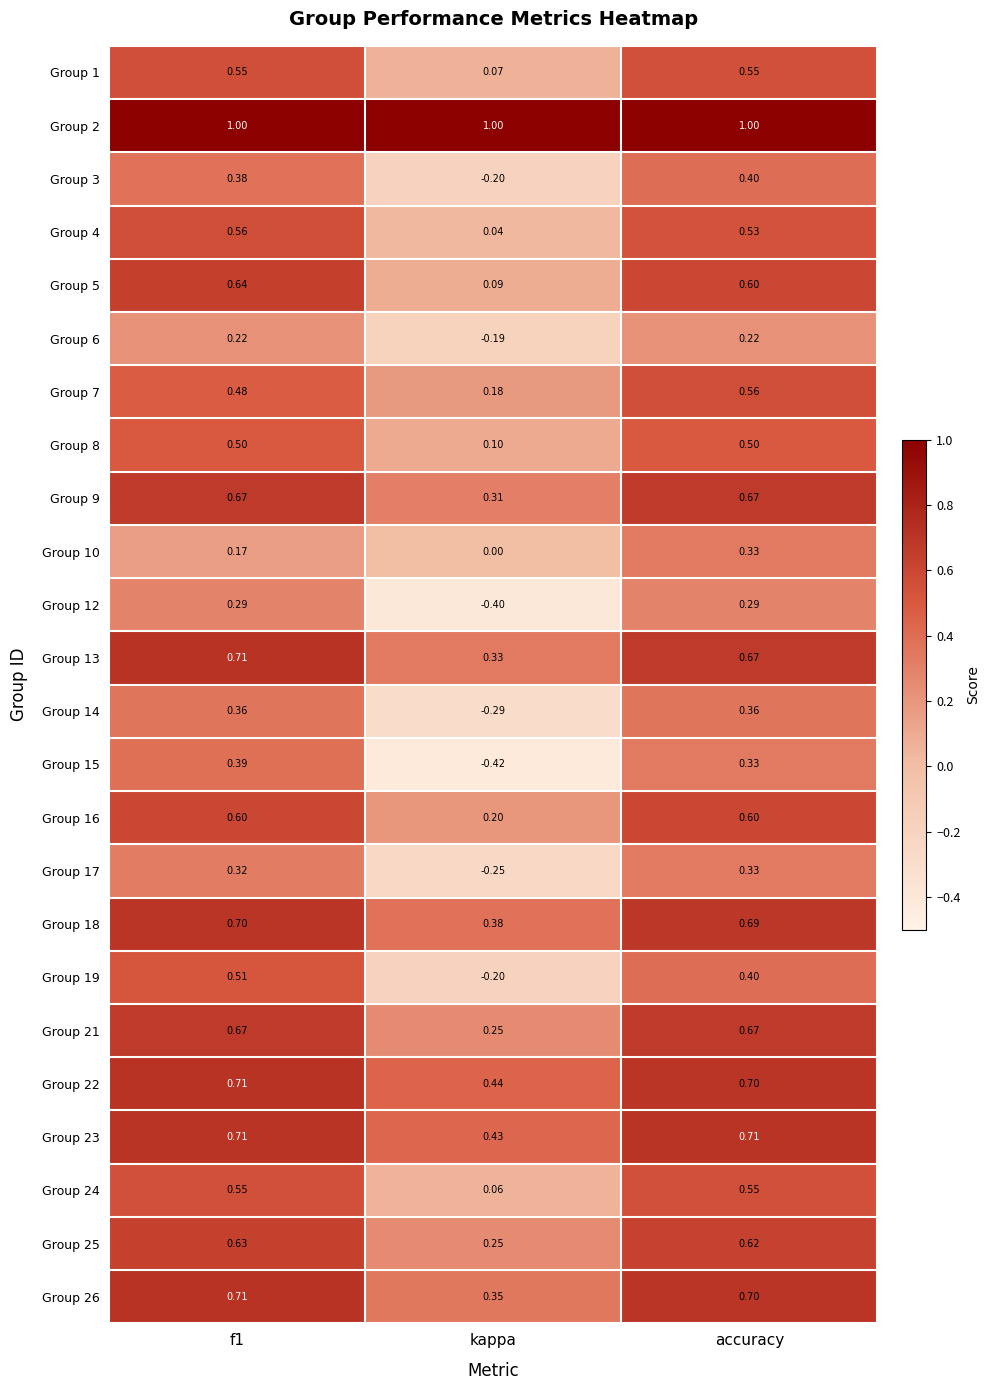

Which category has the lowest value in the Group 16 series?

kappa